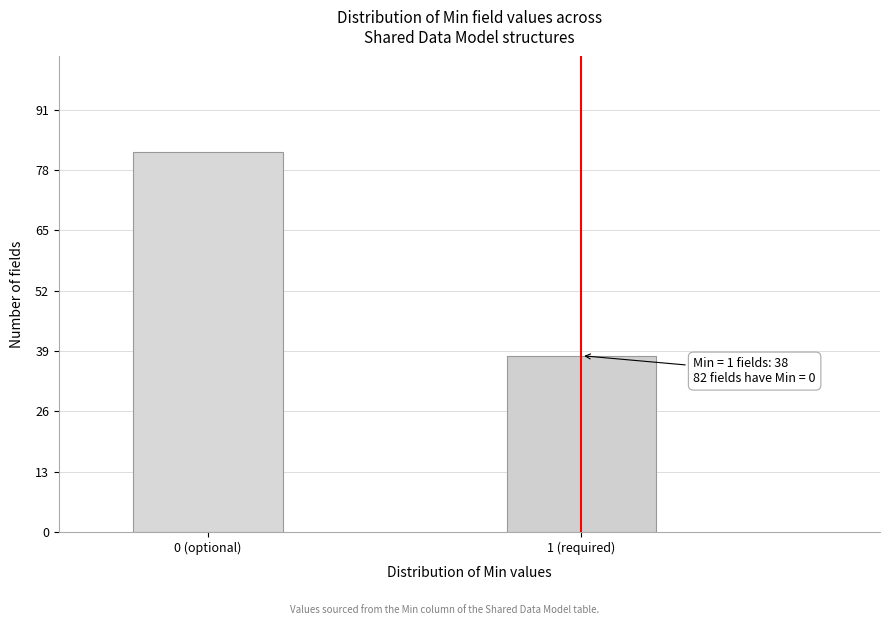

Reading left to right, transcribe all the data shown in this chart.

0 (optional)=82	1 (required)=38